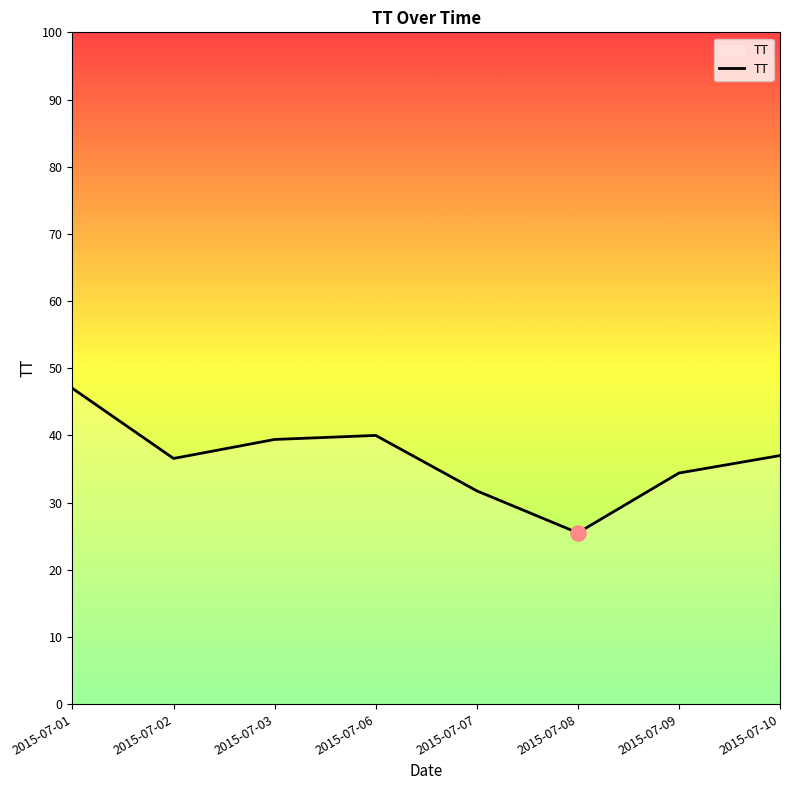

What is the change in value from 2015-07-06 to 2015-07-10?

-3.0